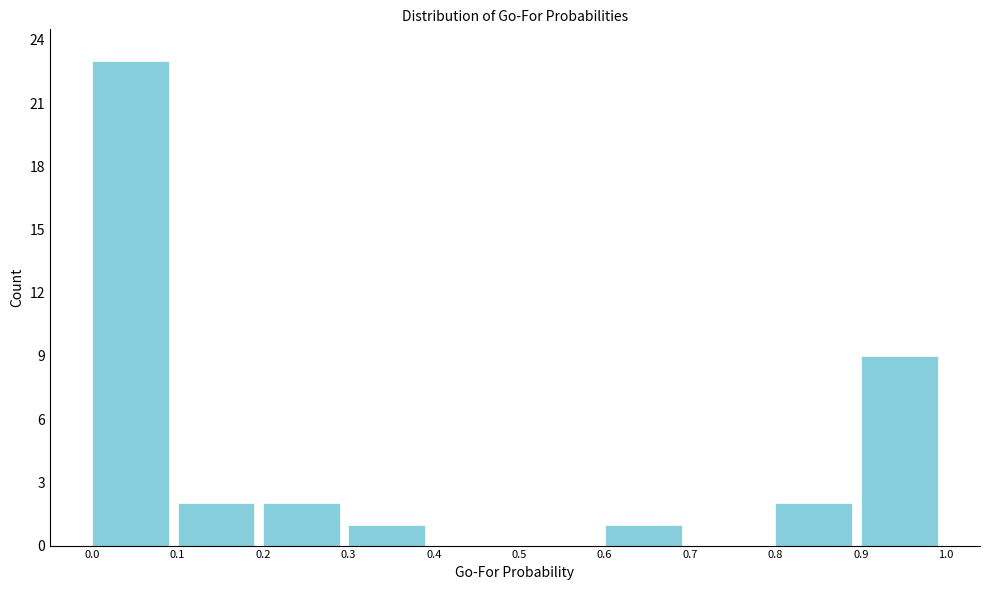

Over which range of the x-axis is the bar tallest?

0.0 to 0.1